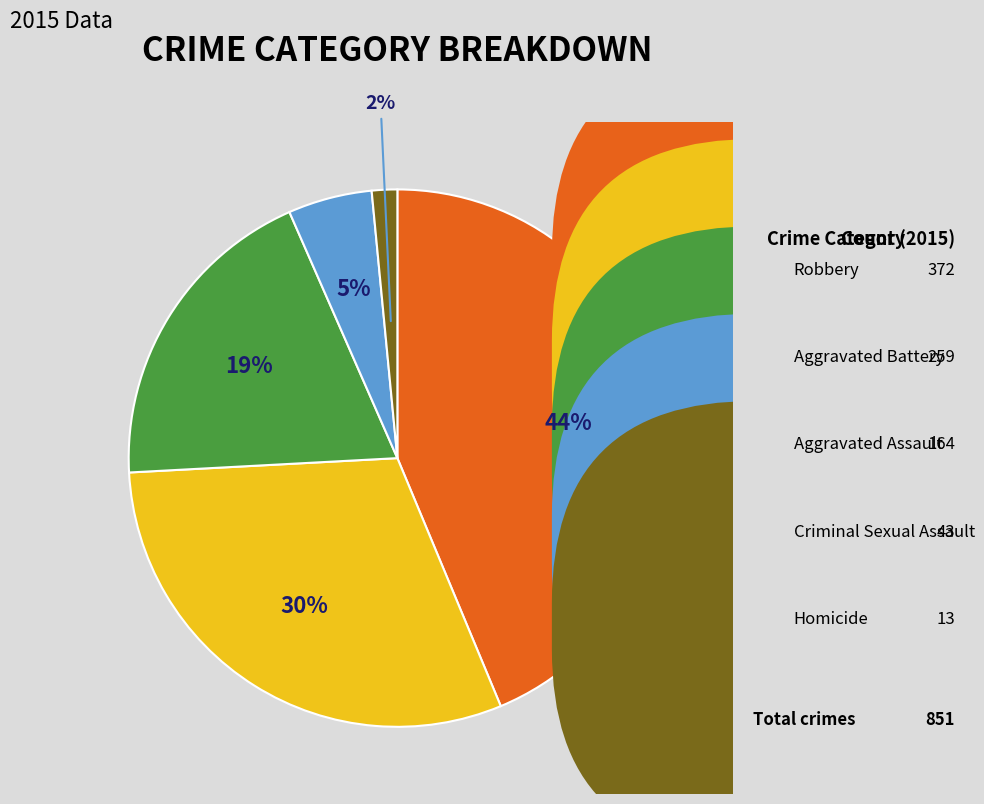

How many segments does this pie chart have?

5